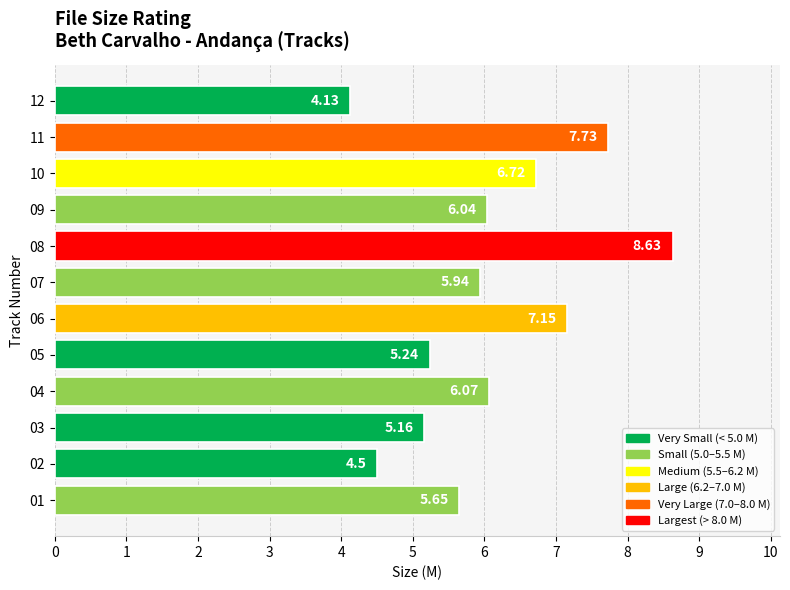

What is the change in value from 09 to 10?

+0.7